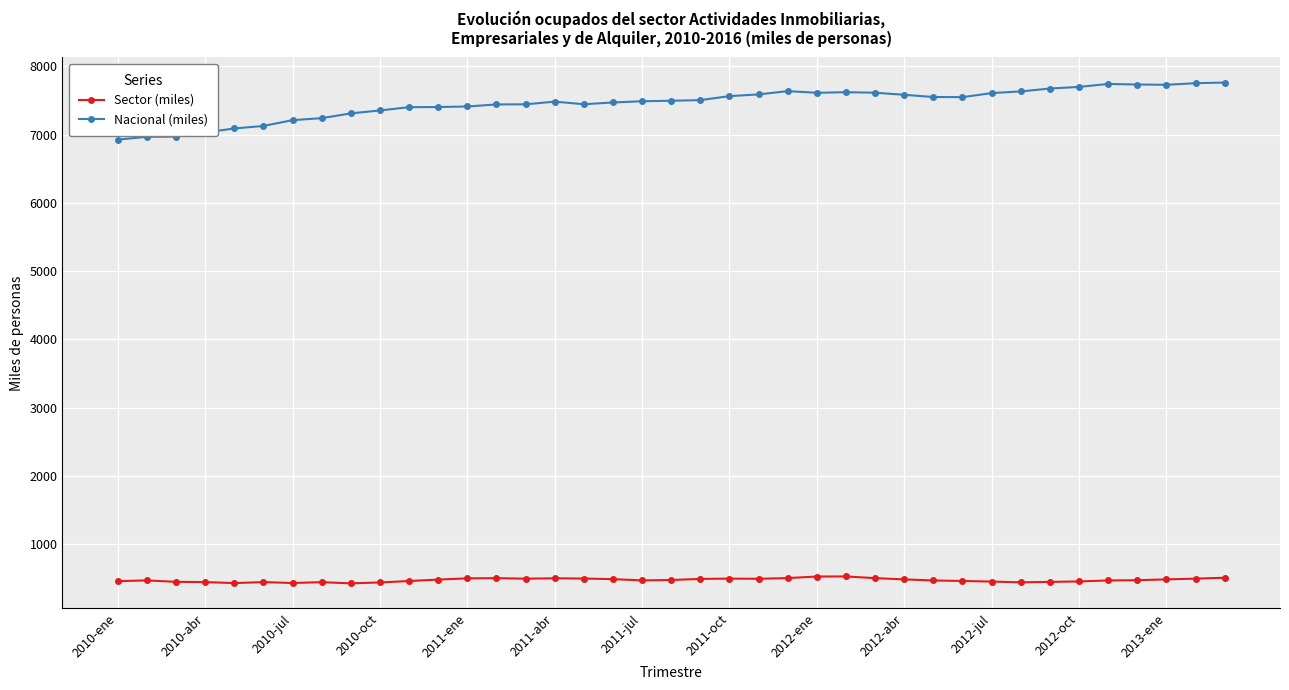

True or false: Sector (miles) has more than 2 points higher than both neighbors.

True